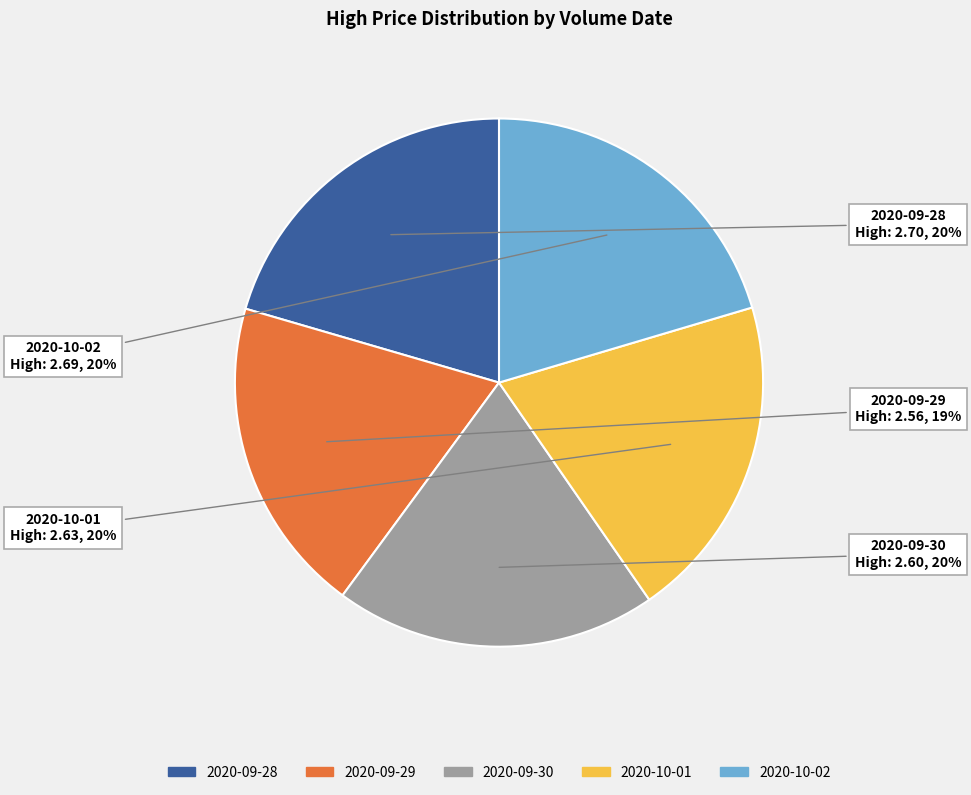

To the nearest percent, what is the difference between the largest and smallest slice percentages?

1%